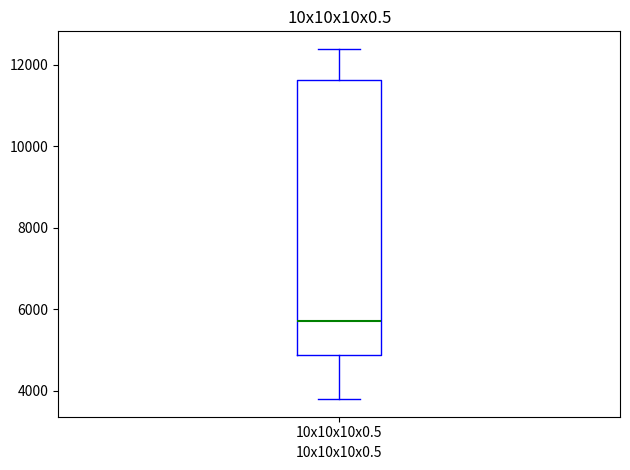

Read this box plot against the y-axis: the position of the median line, the range covered by the box, and the ends of both whiskers. The values are not printed on the chart, so give them approximately, as read against the axis.

median 5800, box 4800 to 11600, whiskers 3800 to 12400